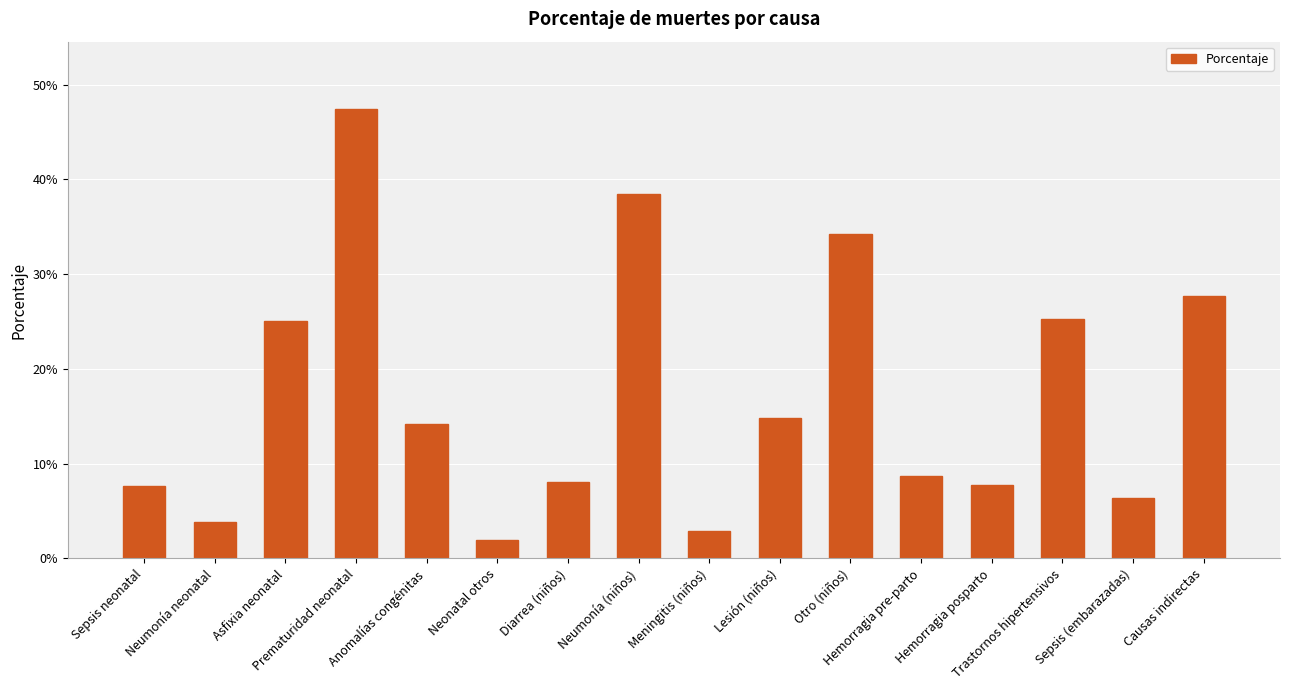

Does the chart contain stacked bars?

No